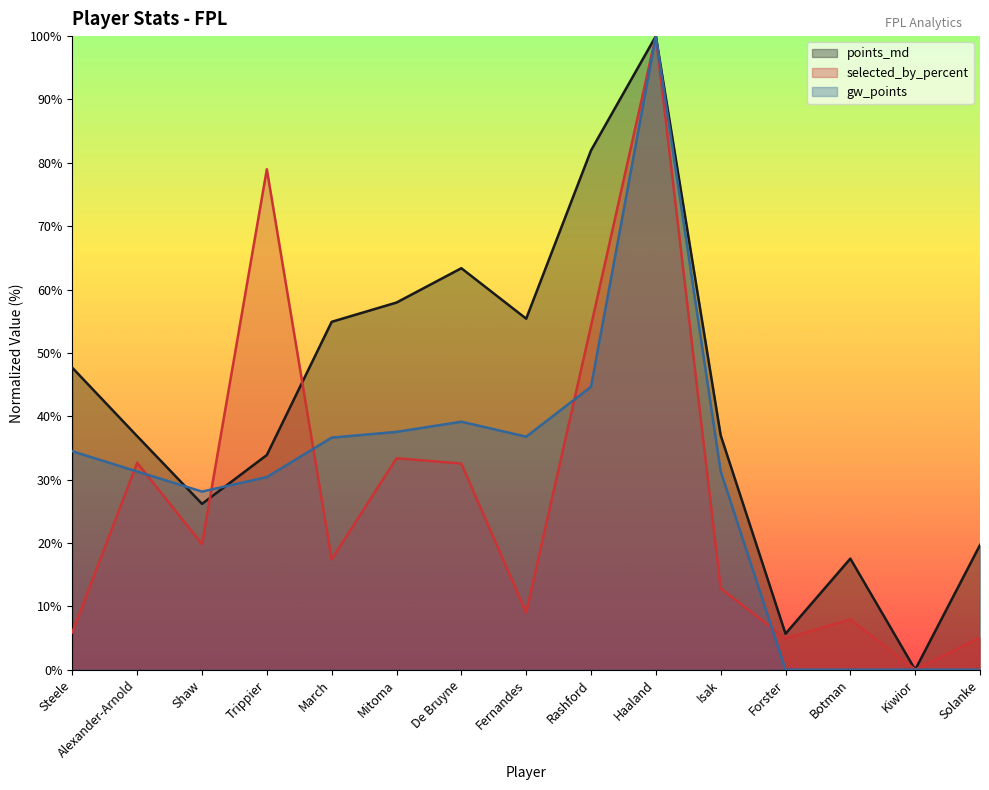

At which category does gw_points reach its first local valley?

Shaw